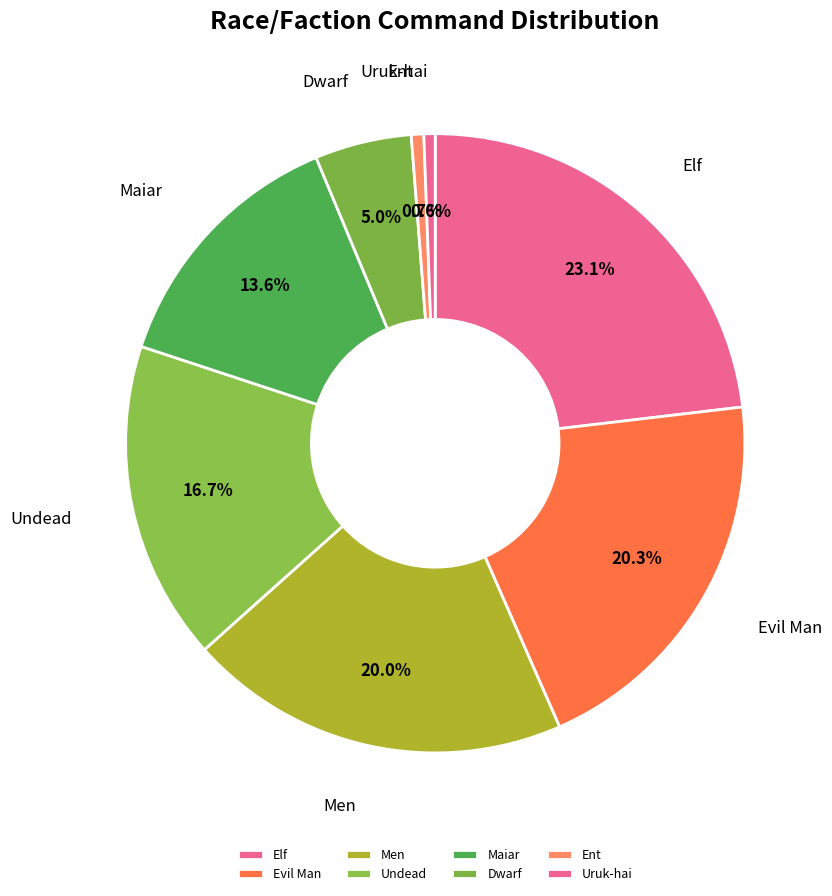

Which slice is the largest?

Elf